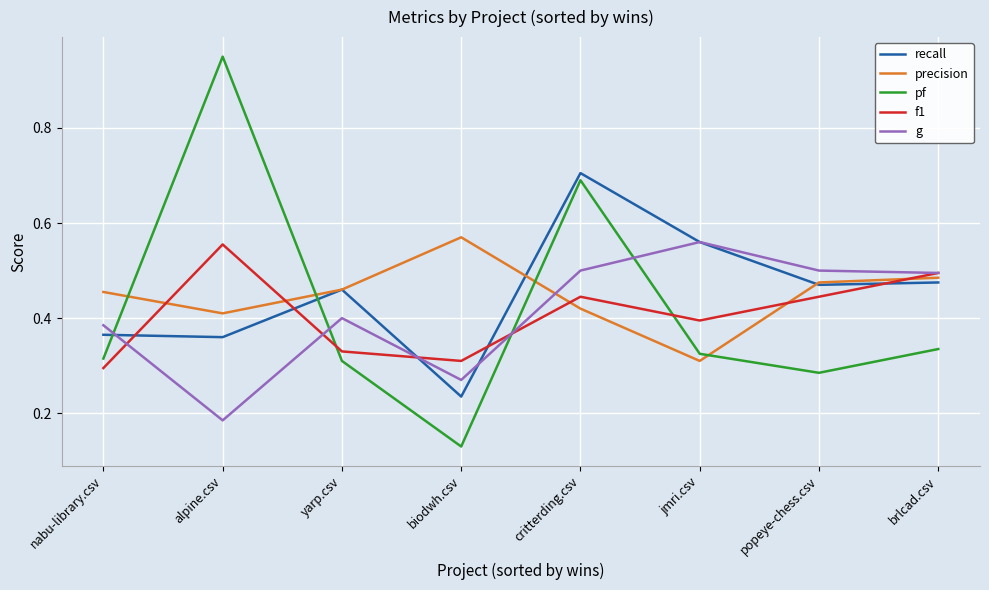

The value of pf at biodwh.csv is 0.0. True or false?

False